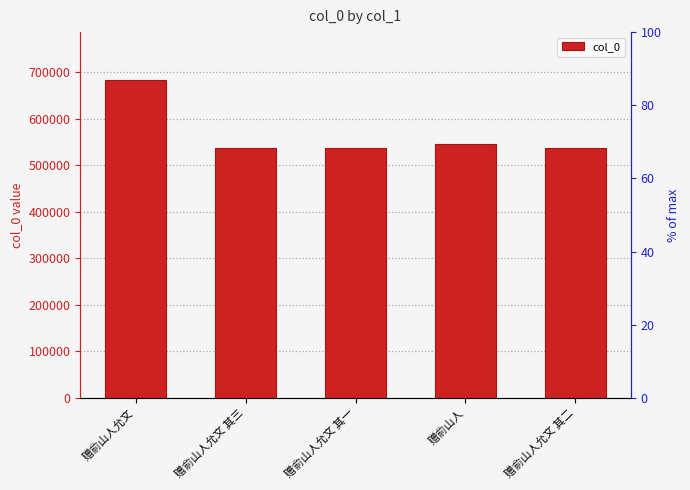

Reading left to right, transcribe all the data shown in this chart.

赠俞山人允文=683973	赠俞山人允文 其三=536674	赠俞山人允文 其一=536672	赠俞山人=545003	赠俞山人允文 其二=536673